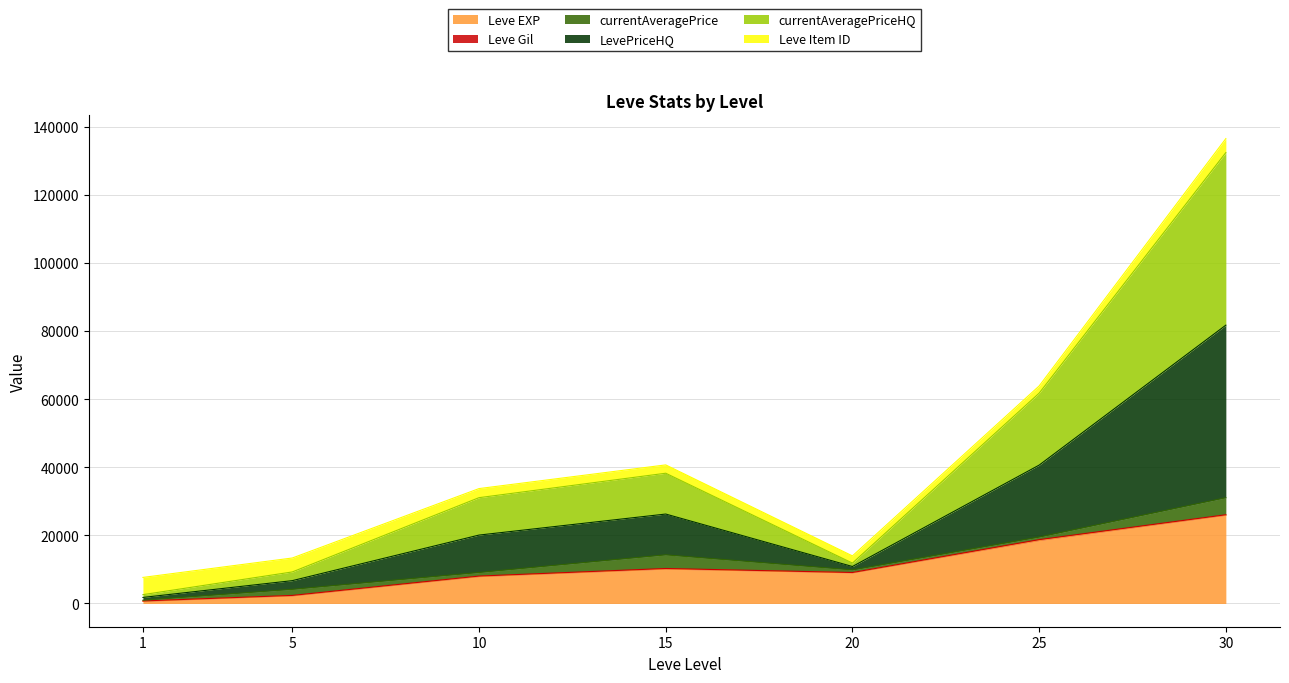

What is the value of the Leve EXP point at the 6th from the left?

18490.0